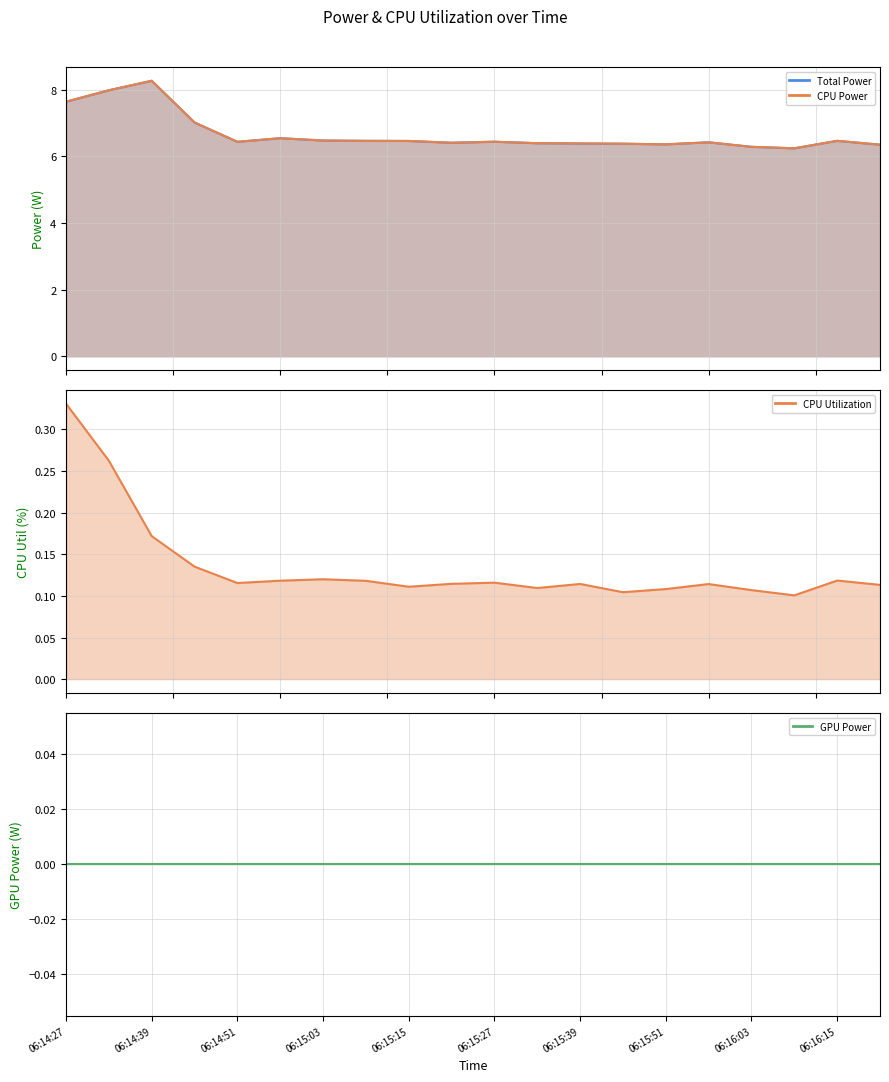

True or false: Total Power has more than 0 points higher than both neighbors.

True